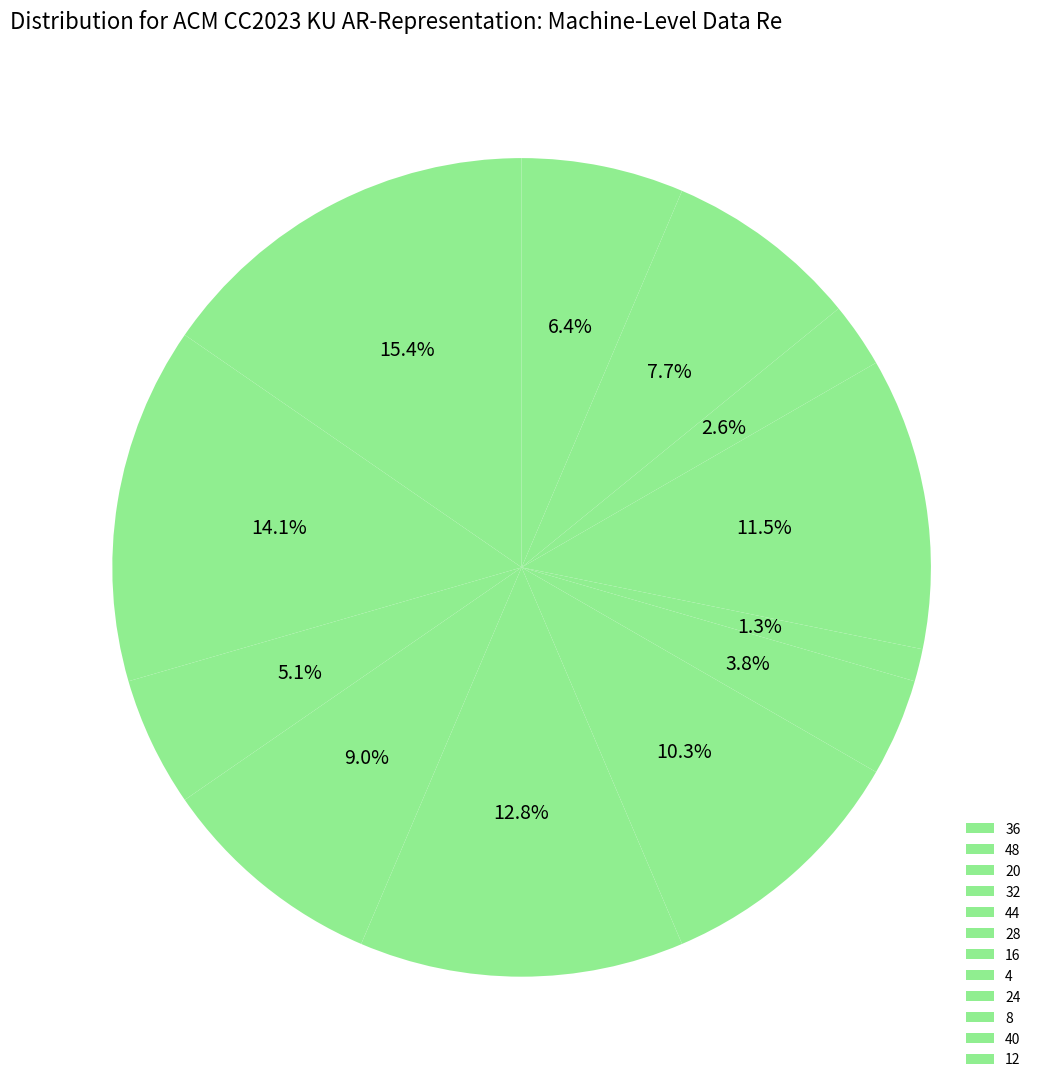

To the nearest percent, what is the difference between the largest and smallest slice percentages?

14%